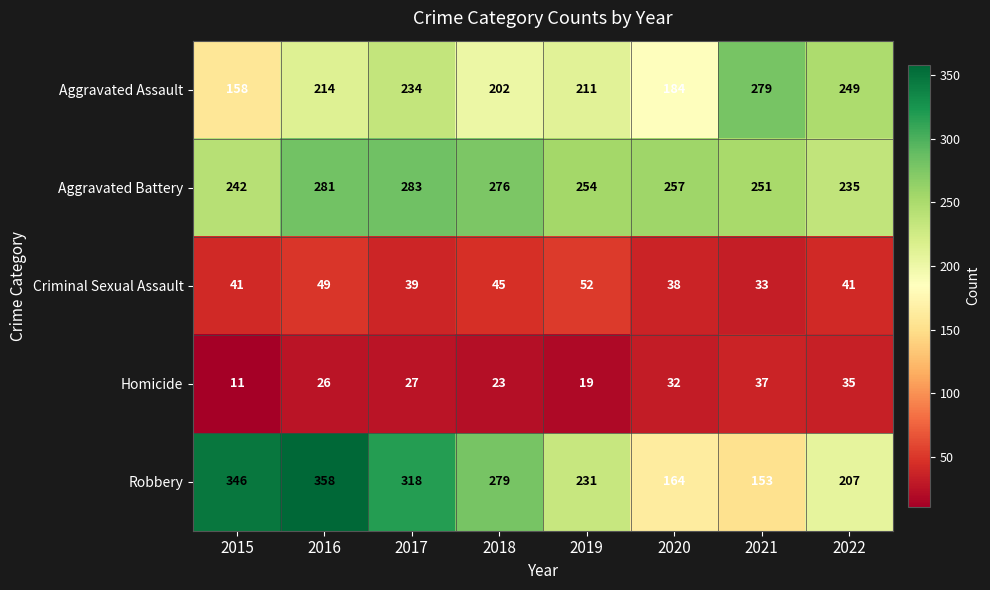

What is the total value across all series at 2020?

675